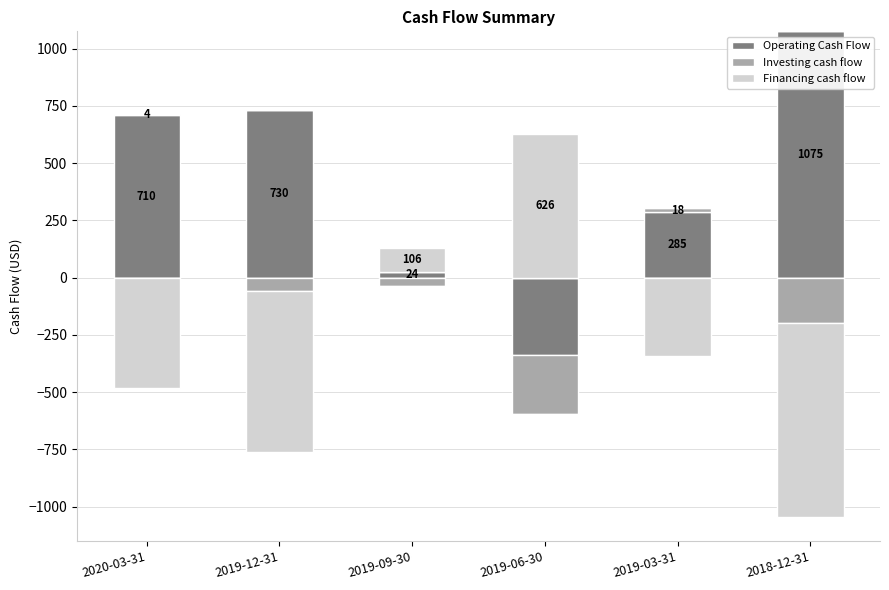

How many positive values does the Financing cash flow series have?

2